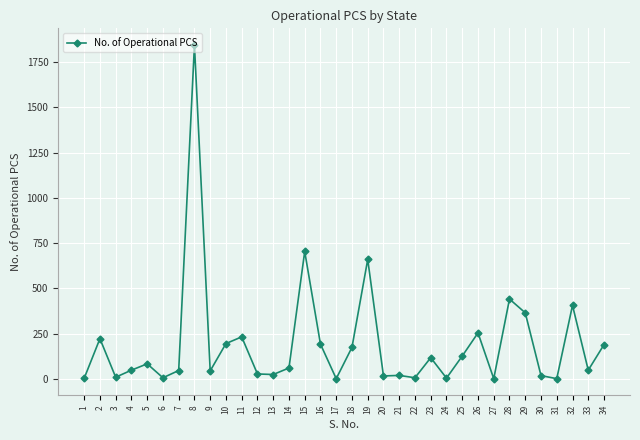

Is it true that the value at 8 is 406?

False